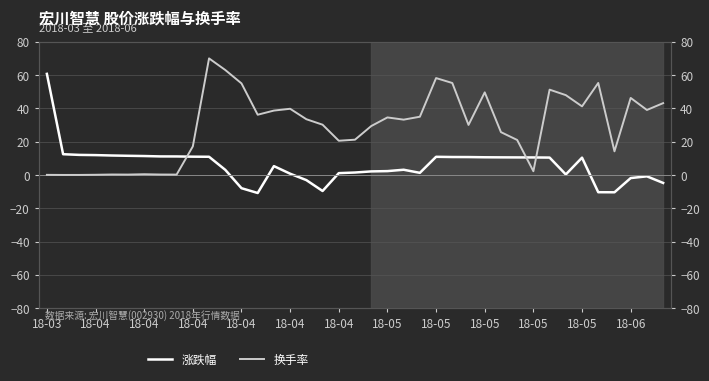

Reading left to right, extract all data points from this chart.

涨跌幅: 60.8	12.5	12.1	11.9	11.7	11.5	11.4	11.2	11.1	11.0	10.9	3.1	-8.0	-10.8	5.3	0.8	-3.1	-9.6	1.1	1.5	2.1	2.3	3.1	1.3	10.9	10.8	10.8	10.6	10.6	10.6	10.5	10.4	0.3	10.4	-10.4	-10.4	-1.9	-0.8	-4.8
换手率: 0.1	0.0	0.0	0.1	0.3	0.2	0.4	0.3	0.2	17.2	70.1	63.1	55.0	36.2	38.7	39.8	33.5	30.2	20.6	21.2	29.4	34.6	33.2	35.0	58.2	55.3	30.1	49.7	25.8	21.0	2.2	51.3	48.0	41.2	55.3	14.2	46.3	39.1	43.2